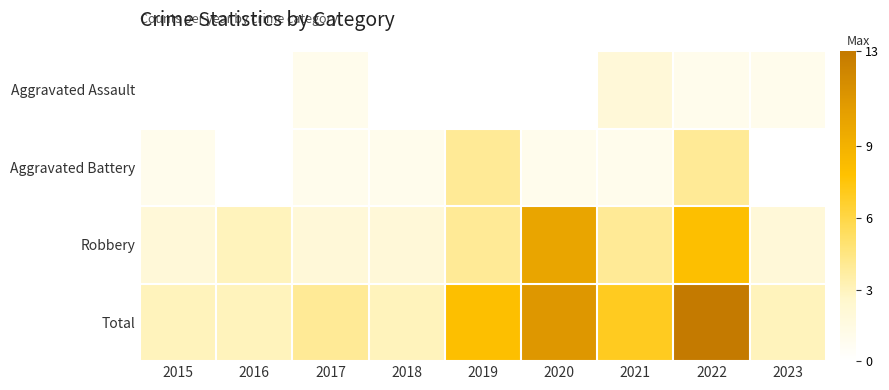

Reading left to right, list all the values displayed in this chart.

Aggravated Assault: 2015=0	2016=0	2017=1	2018=0	2019=0	2020=0	2021=2	2022=1	2023=1
Aggravated Battery: 2015=1	2016=0	2017=1	2018=1	2019=4	2020=1	2021=1	2022=4	2023=0
Robbery: 2015=2	2016=3	2017=2	2018=2	2019=4	2020=10	2021=4	2022=8	2023=2
Total: 2015=3	2016=3	2017=4	2018=3	2019=8	2020=11	2021=7	2022=13	2023=3